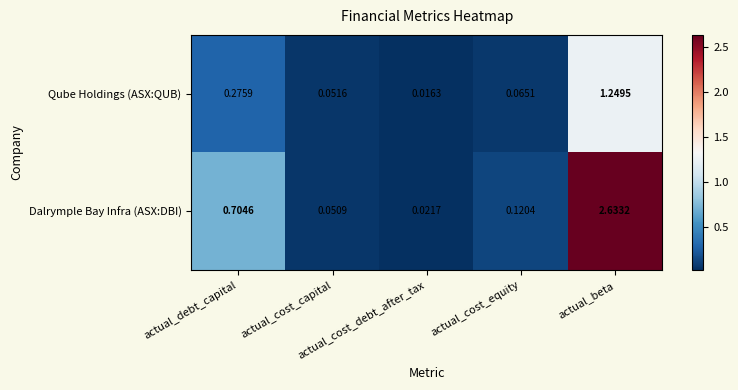

Rank the series by their average value, from highest to lowest.

Dalrymple Bay Infra (ASX:DBI), Qube Holdings (ASX:QUB)